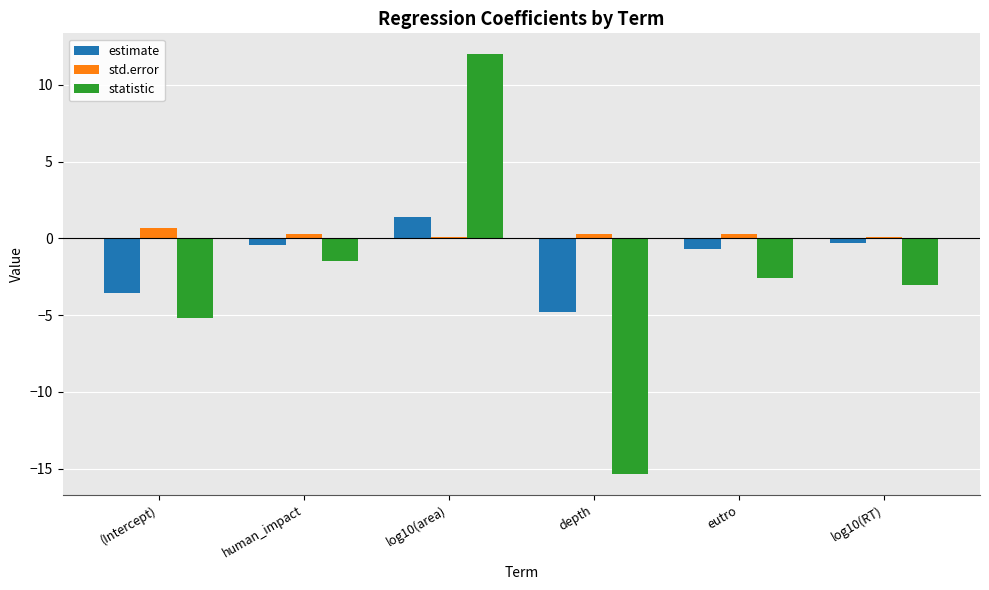

List the series in order of their peak value, highest first.

statistic, estimate, std.error